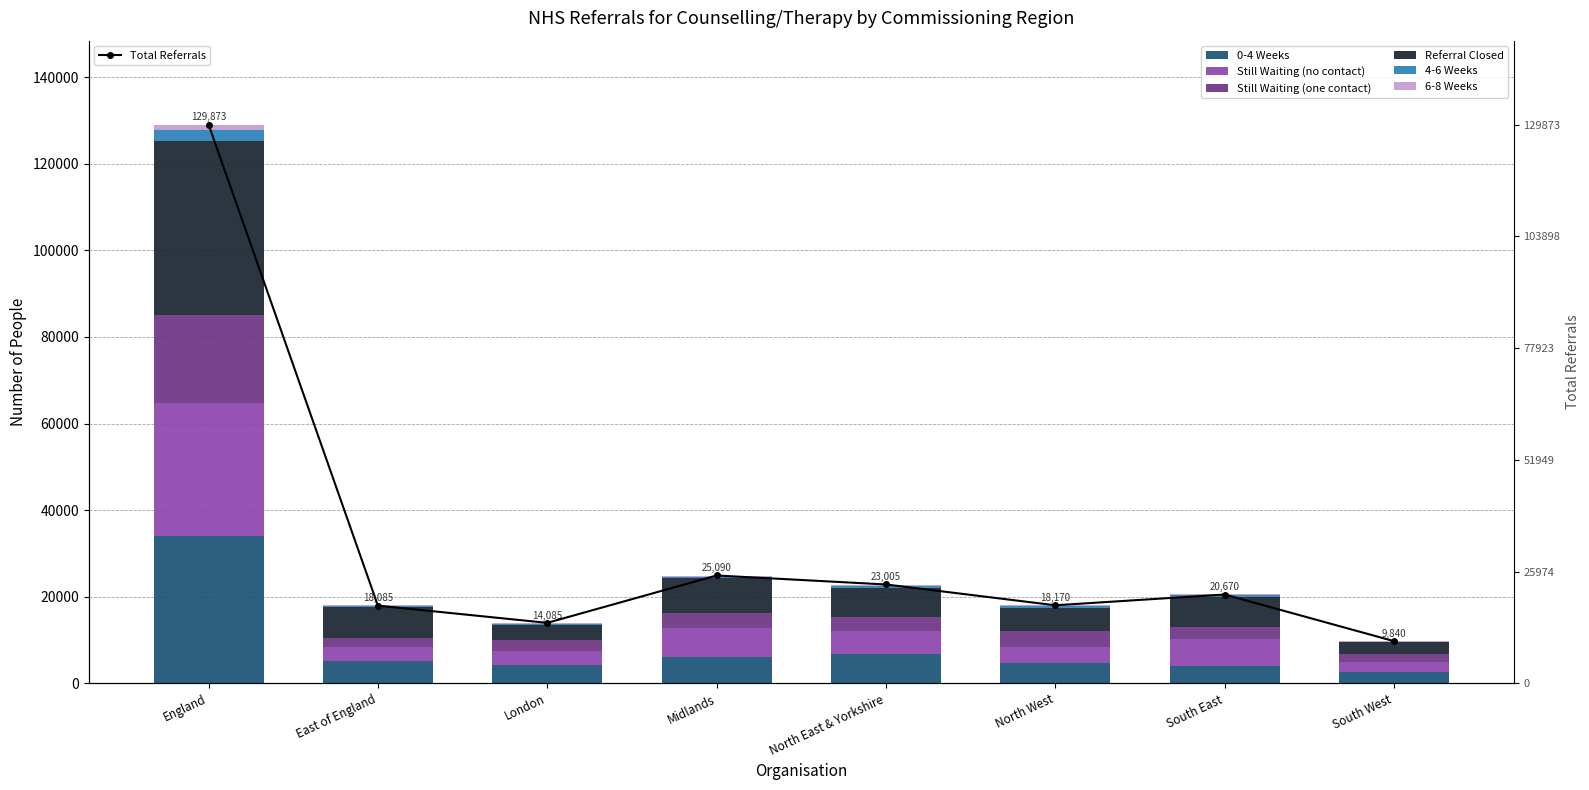

How many bars are there in each group?

6